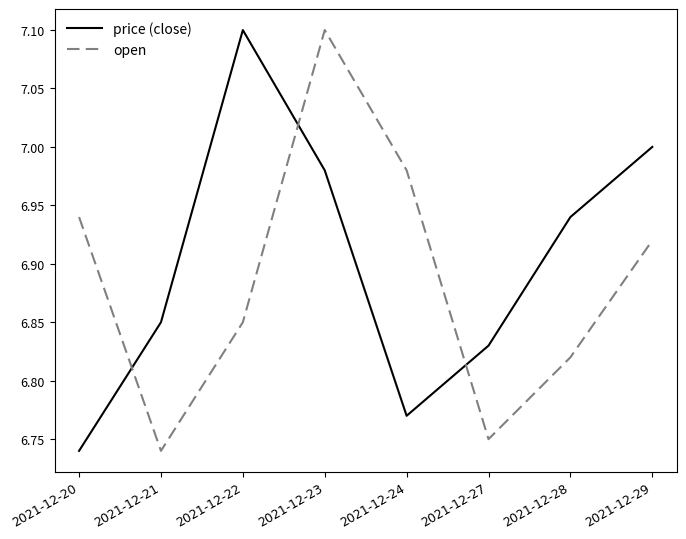

Where do price (close) and open first cross each other?

2021-12-20 and 2021-12-21